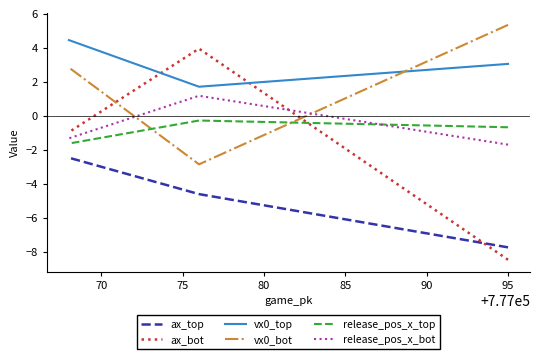

How many data points in ax_top are above -4?

1